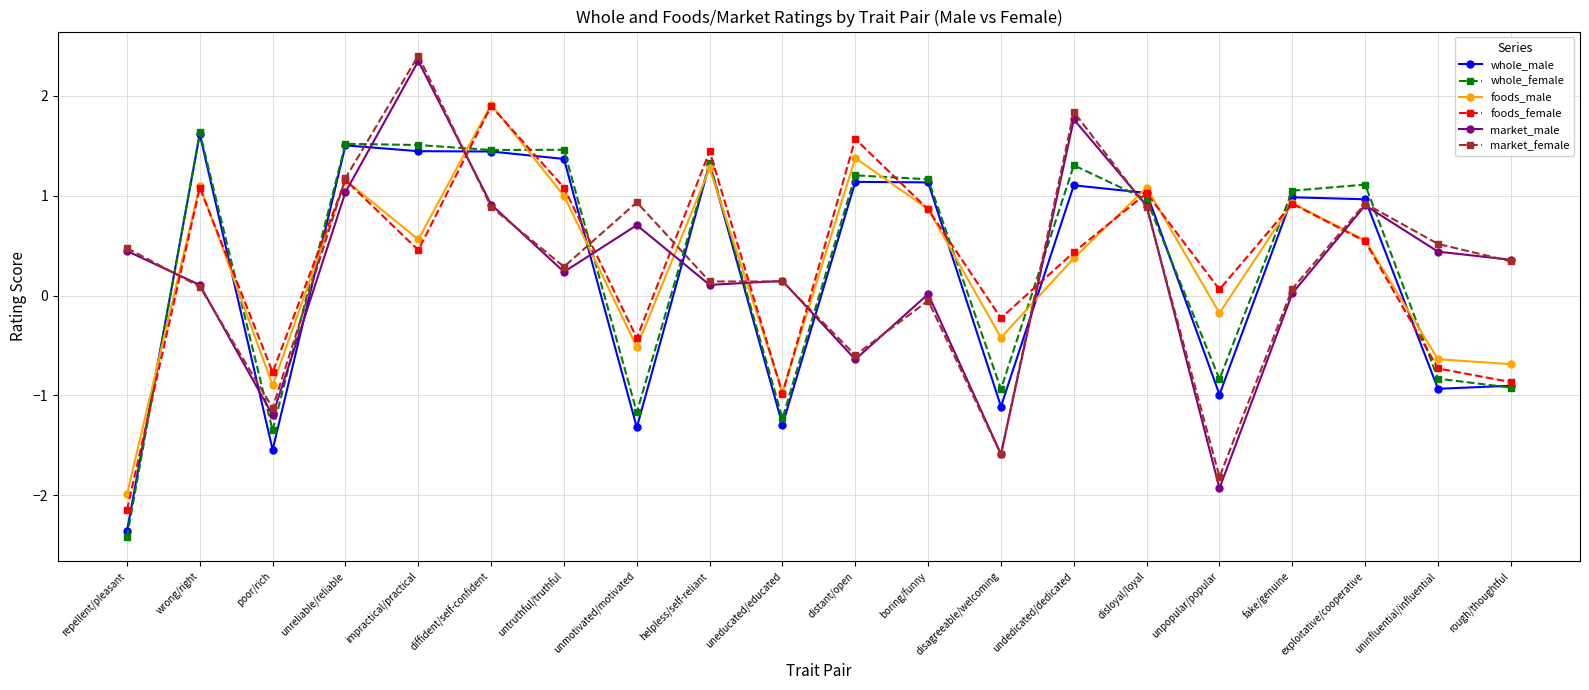

What value does the foods_male series have at untruthful/truthful?

1.0